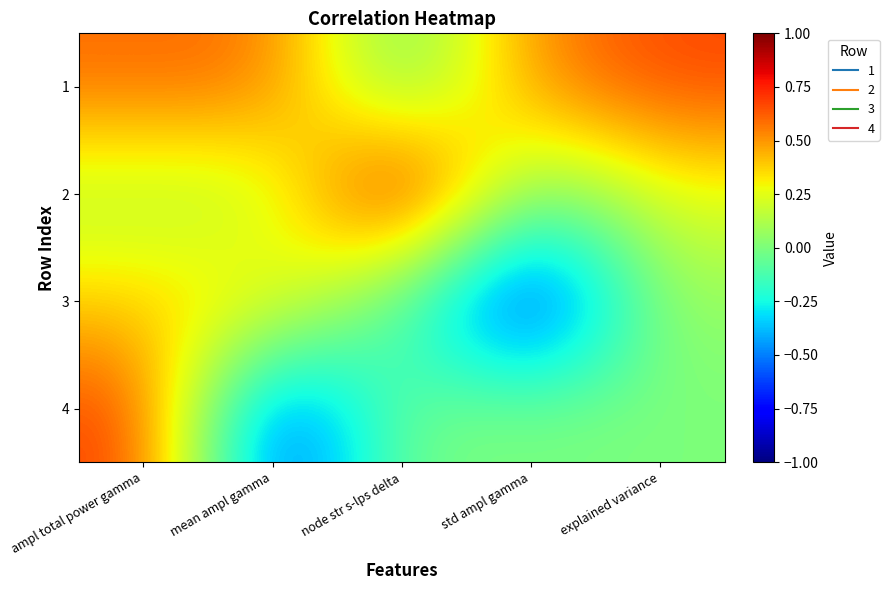

Between std ampl gamma and node str s-lps delta, which is larger?

std ampl gamma